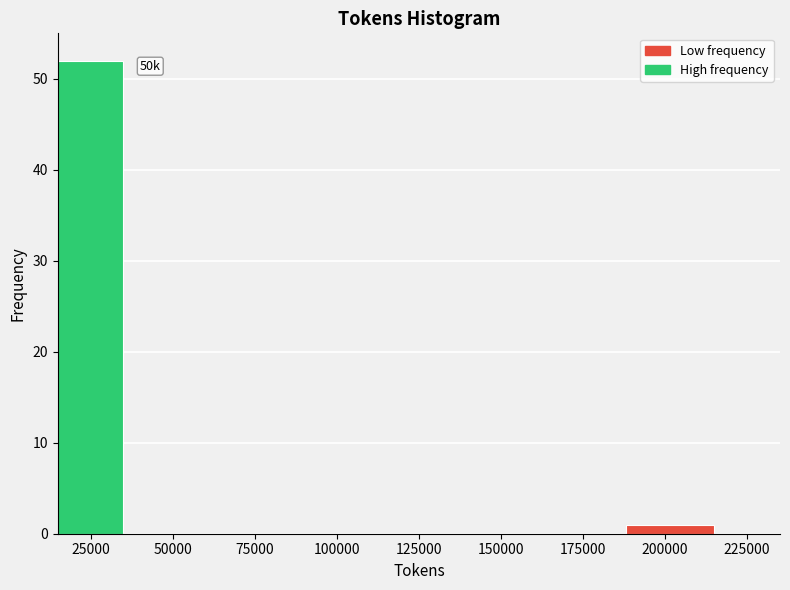

Reading left to right, extract all data points from this chart.

25000=52	50000=0	75000=0	100000=0	150000=0	175000=0	200000=1